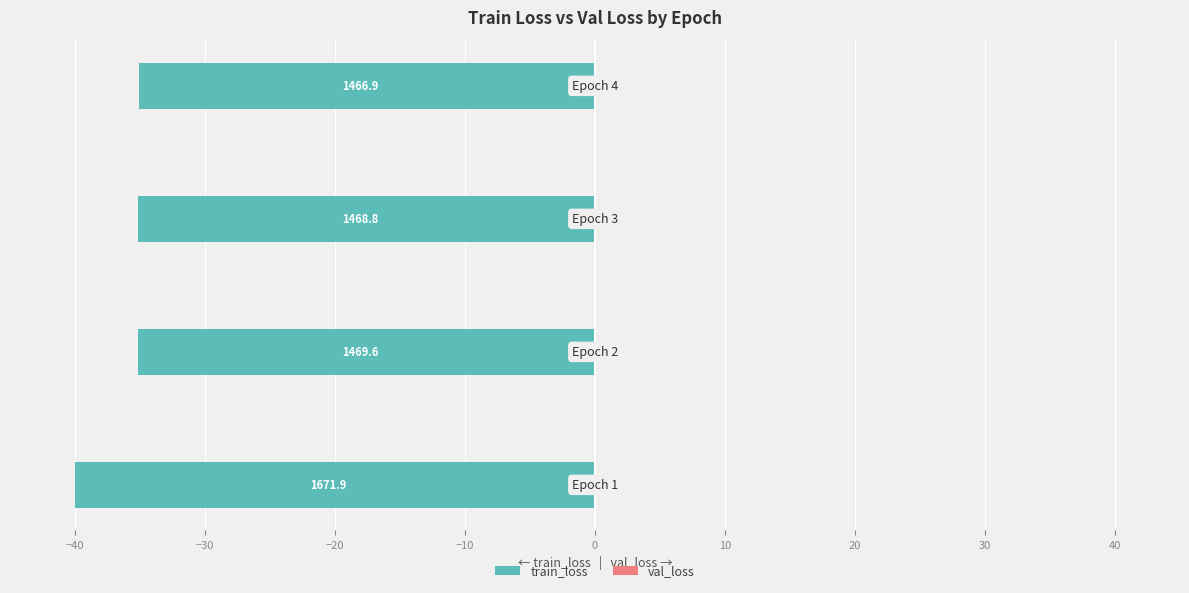

Are the bars horizontal?

Yes